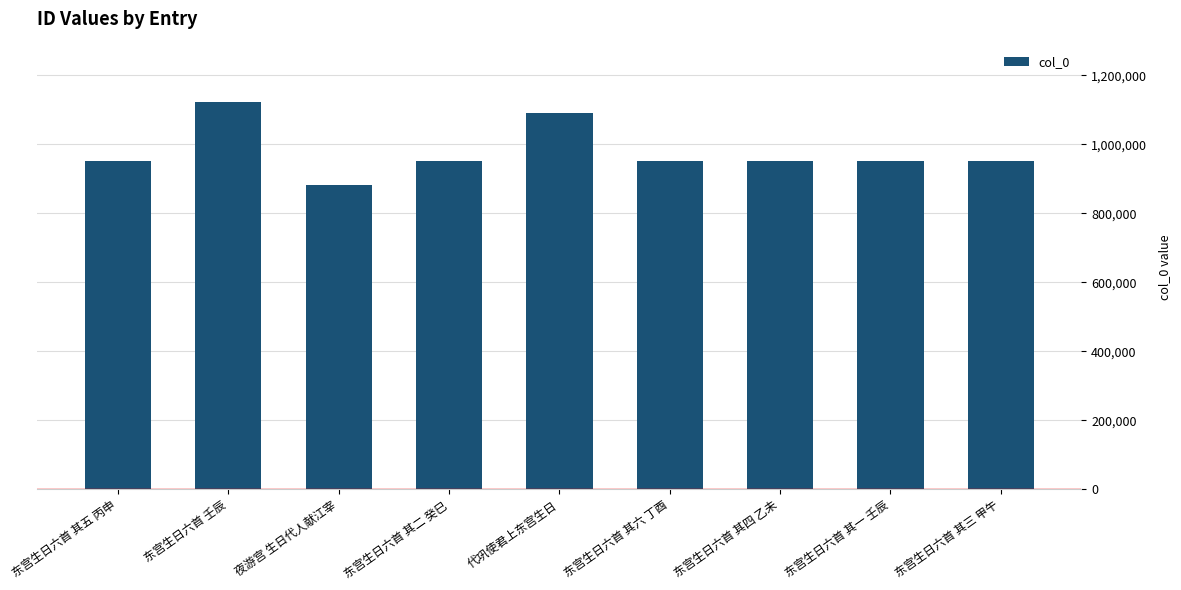

The chart shows a value of 951838 at 东宫生日六首 其一 壬辰. True or false?

True